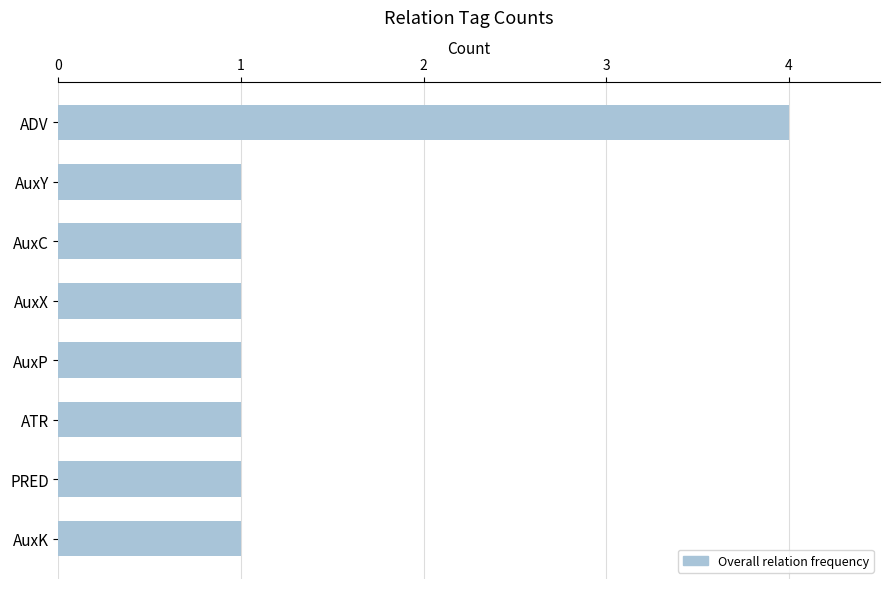

How many bars are there in total?

8